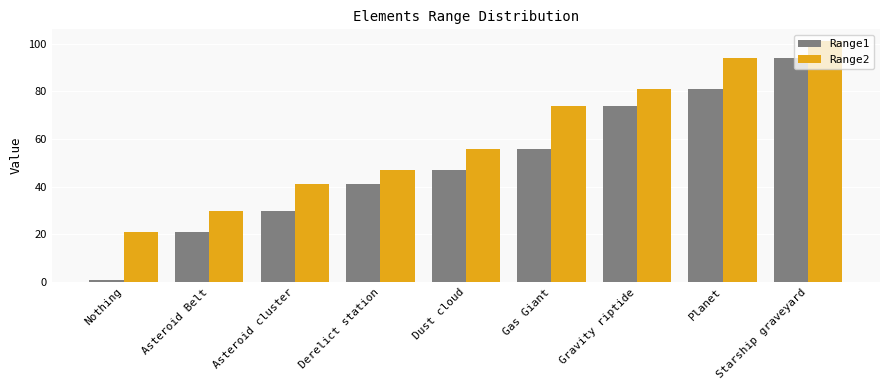

At Dust cloud, list the series in order from smallest to largest.

Range1, Range2